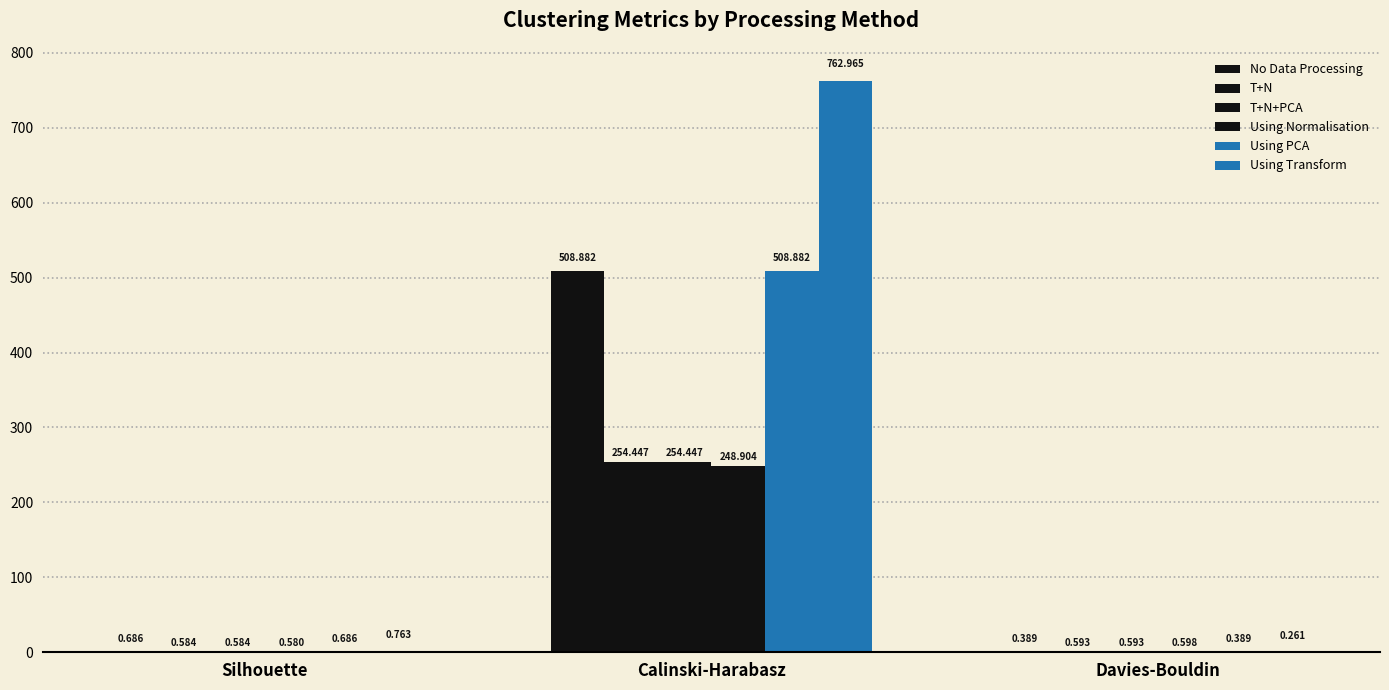

What is the approximate value of No Data Processing at Davies-Bouldin?

0.4